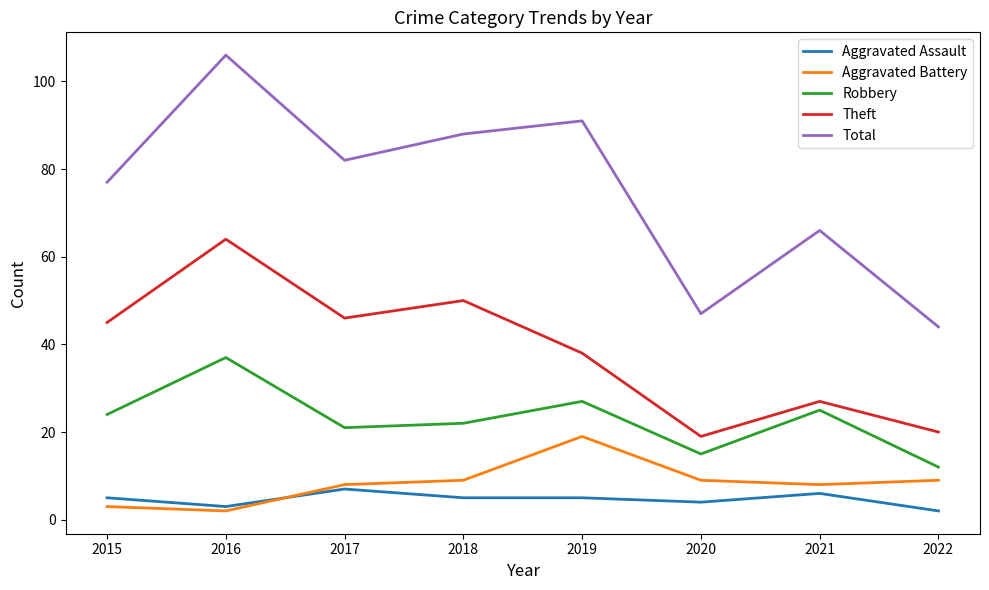

At which category does Aggravated Battery reach its first local valley?

2016